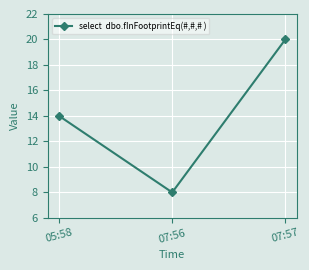

Between 05:58 and 07:57, which is larger?

07:57